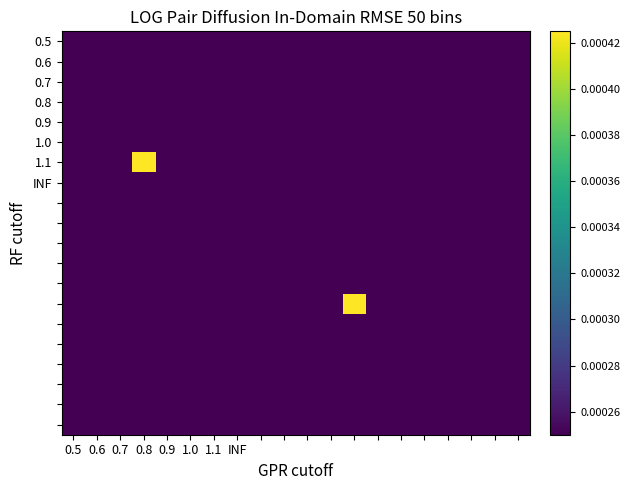

Which series has the largest total across all categories?

1.1